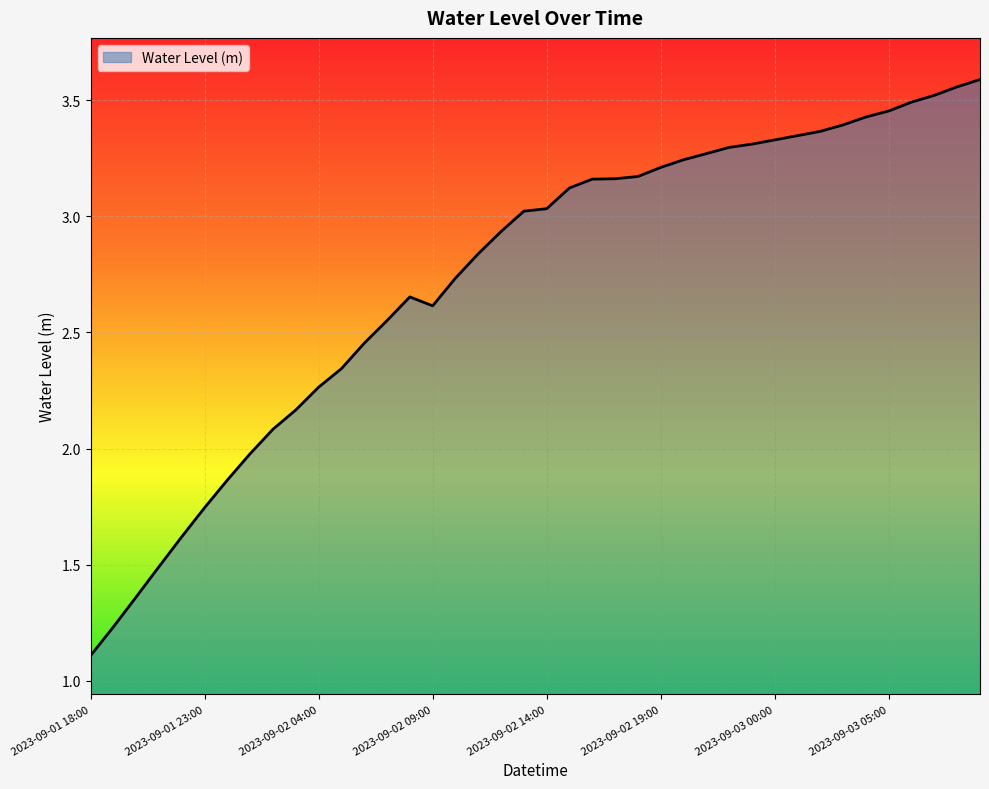

What is the minimum value shown in the chart?

1.1